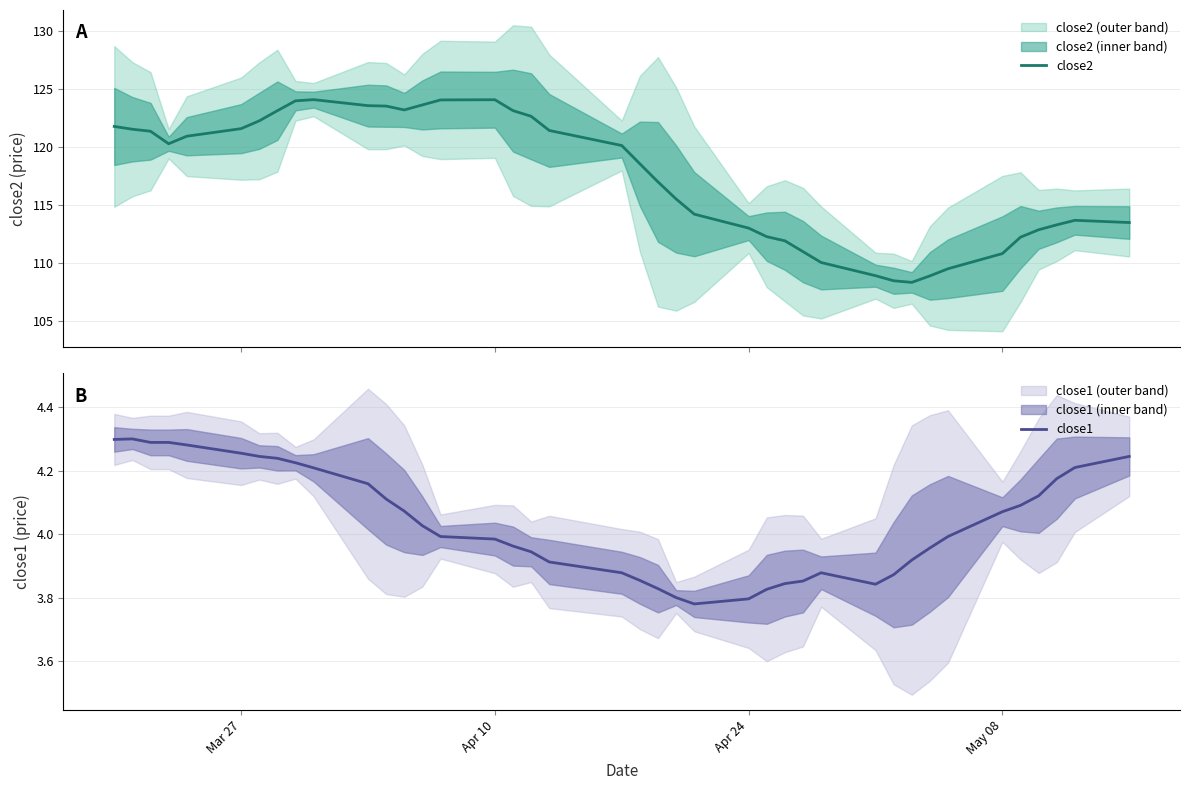

What is the smallest value displayed?

3.8